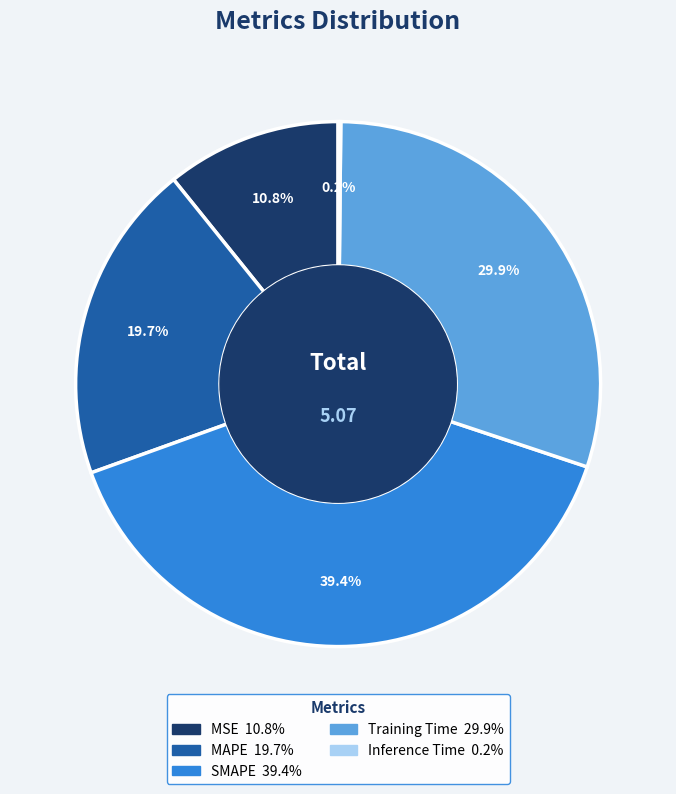

Is it true that MSE is 11% of the pie?

True